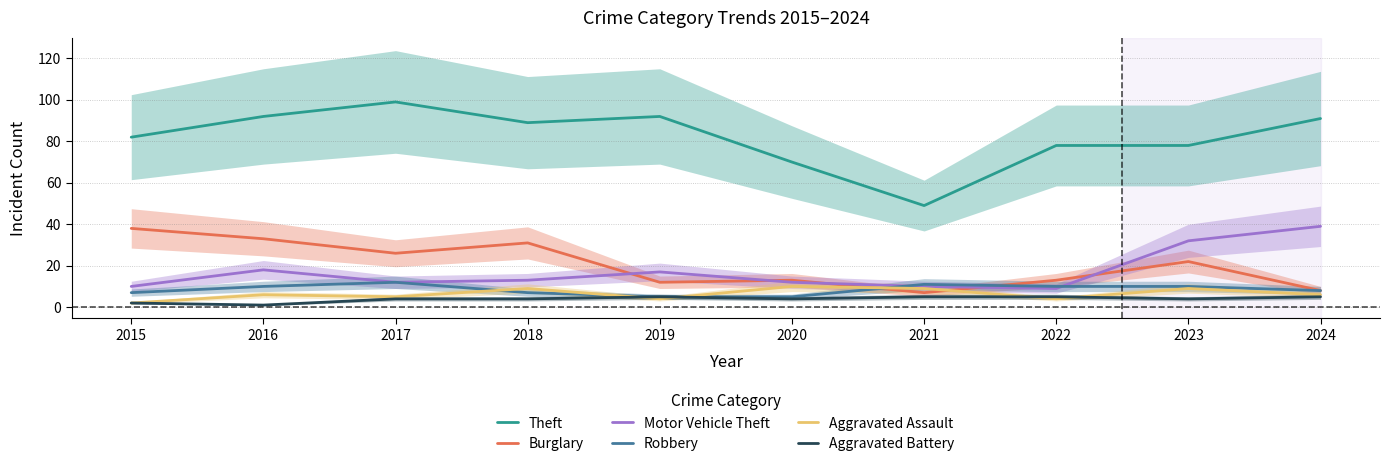

Count the Aggravated Assault values in the range 4 to 9.

8